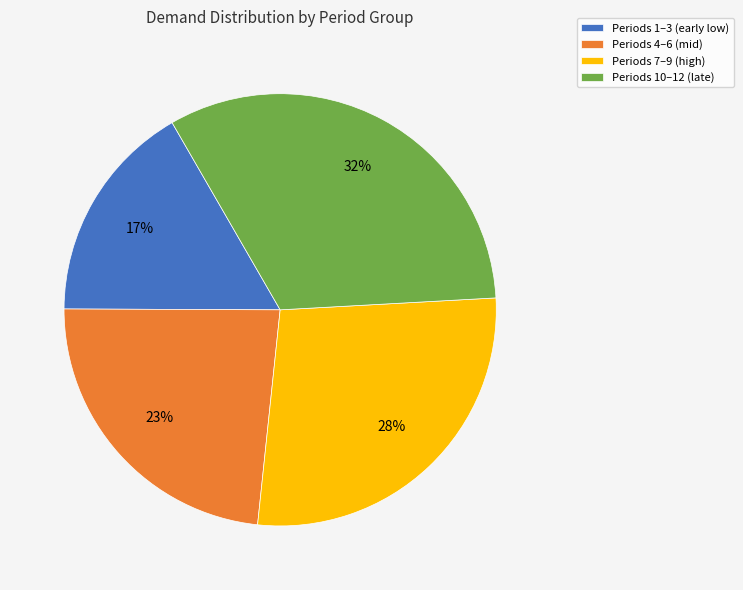

Rank the categories by value from lowest to highest.

Periods 1–3 (early low), Periods 4–6 (mid), Periods 7–9 (high), Periods 10–12 (late)